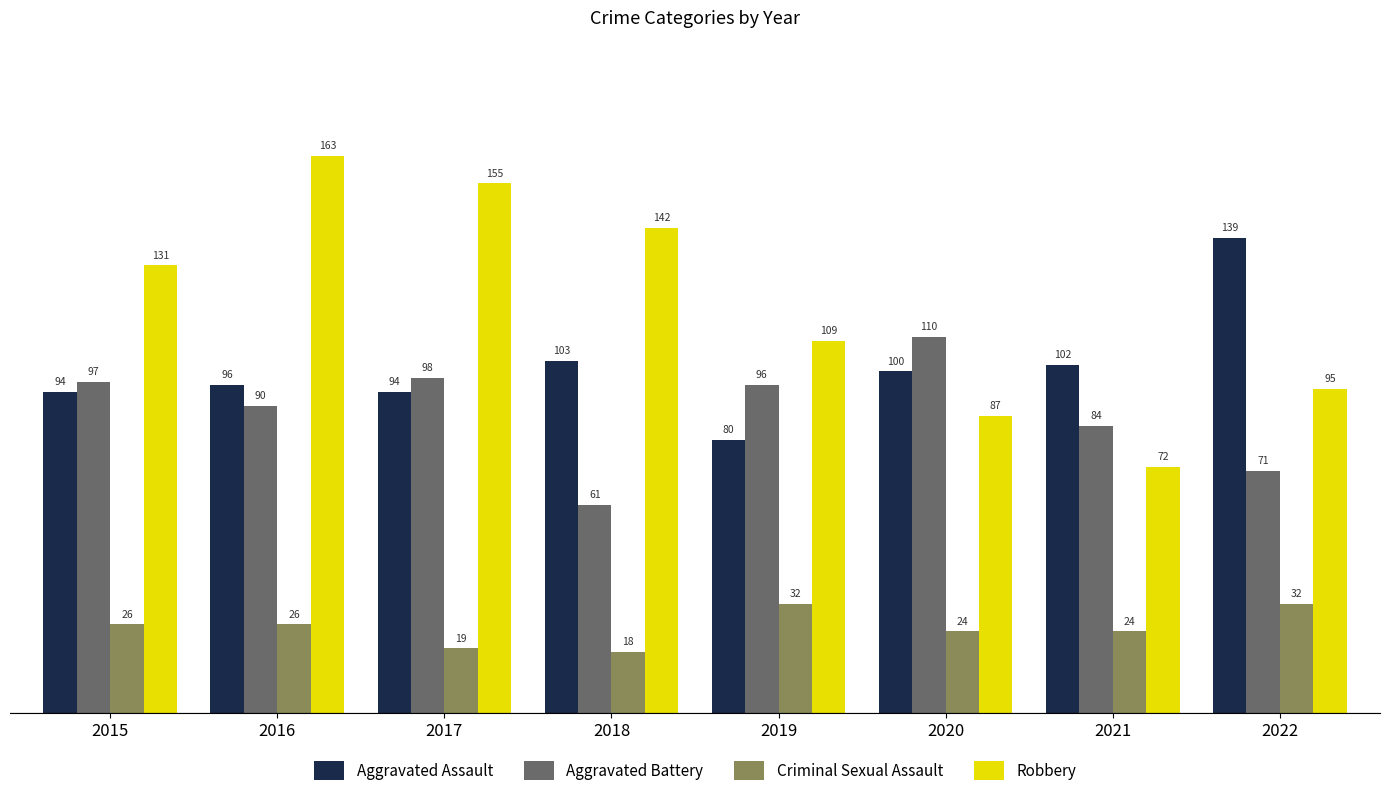

What is the total value across all series at 2018?

324